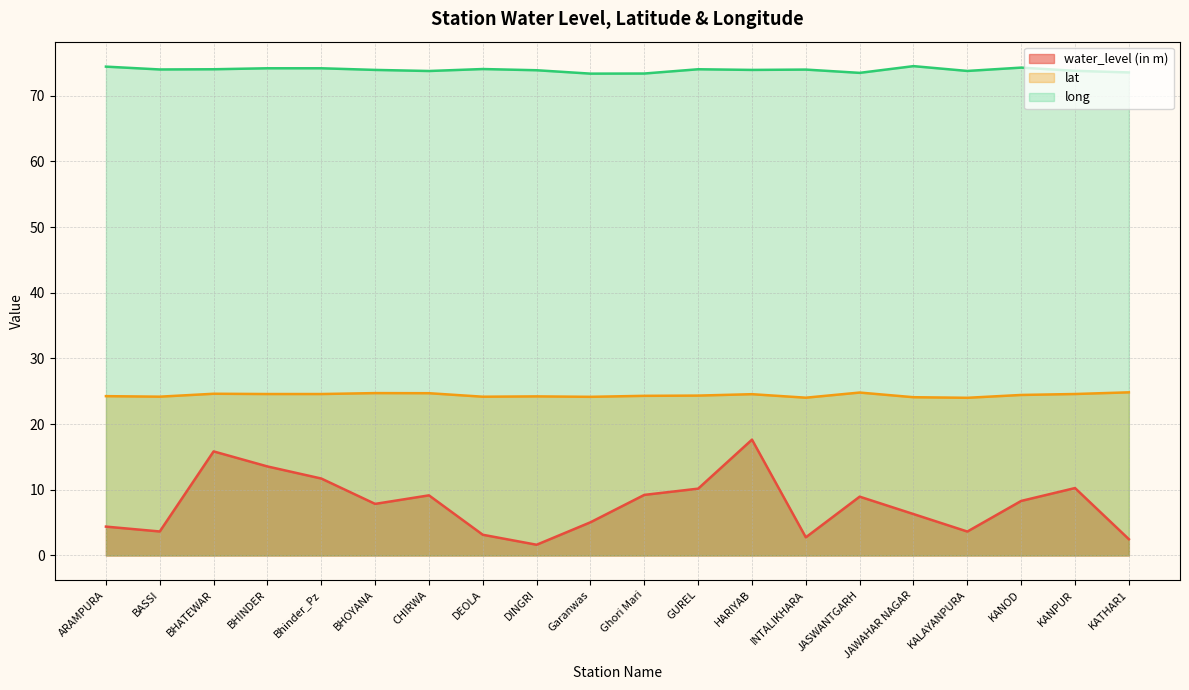

Rank the categories by long value from highest to lowest.

JAWAHAR NAGAR, ARAMPURA, KANOD, BHINDER, Bhinder_Pz, DEOLA, BHATEWAR, GUREL, BASSI, INTALIKHARA, BHOYANA, HARIYAB, DINGRI, KANPUR, KALAYANPURA, CHIRWA, KATHAR1, JASWANTGARH, Ghori Mari, Garanwas